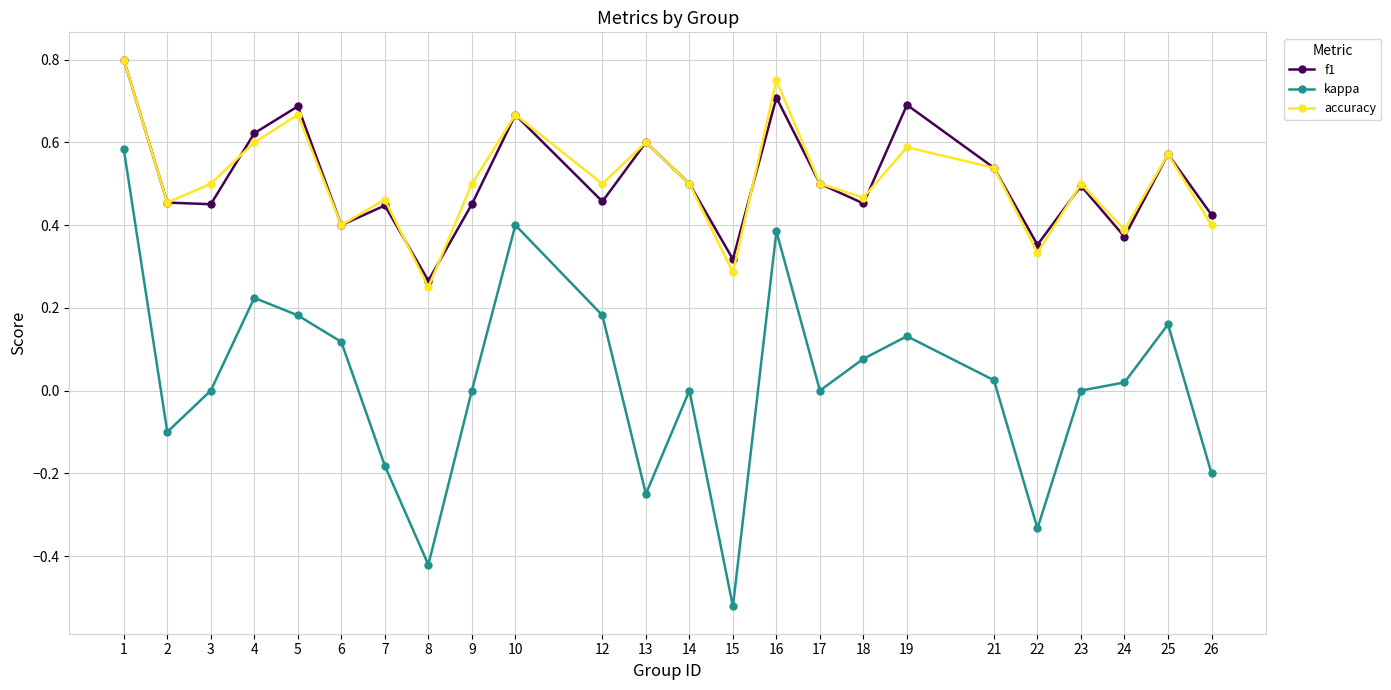

Is the value of f1 at 24 greater than the value of kappa at 3?

Yes